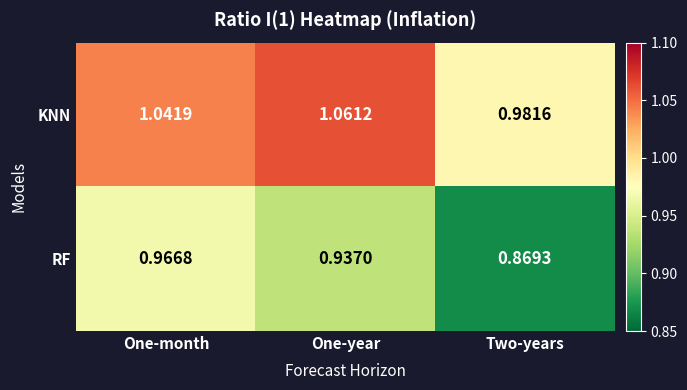

At which label does KNN first exceed 1?

One-month